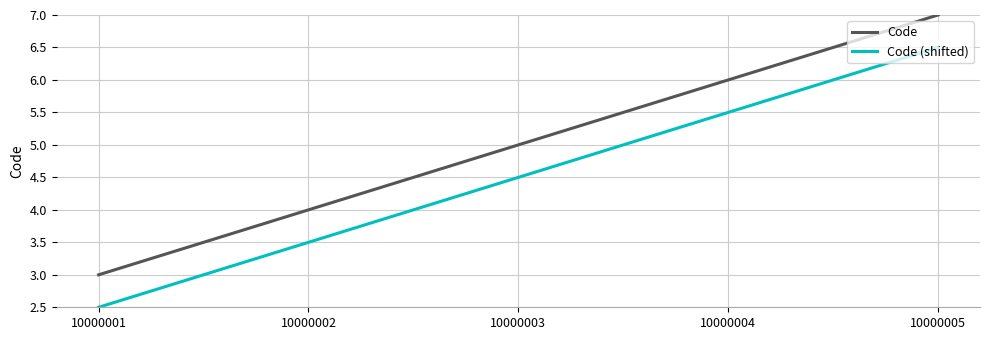

Rank the categories by Code value from highest to lowest.

10000005, 10000004, 10000003, 10000002, 10000001